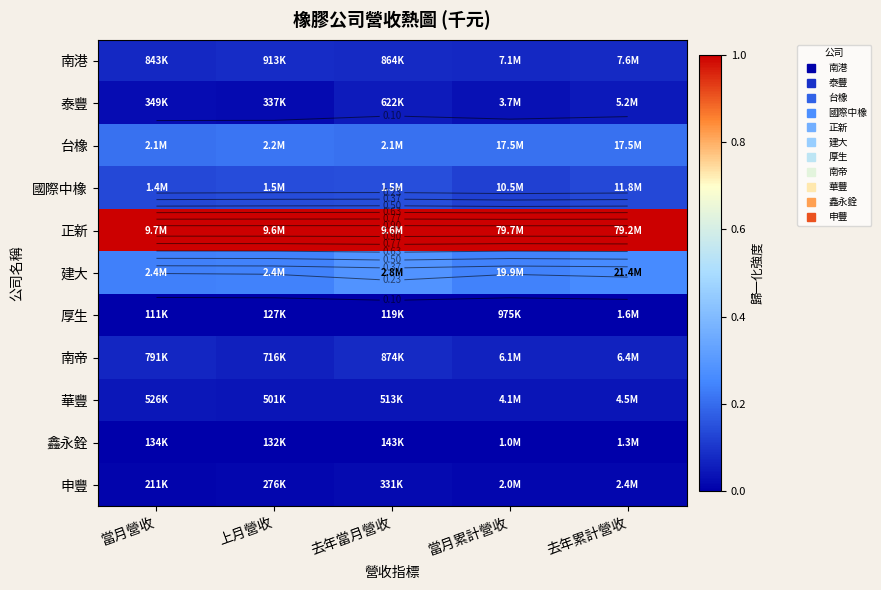

Is it true that 建大 equals 0.2 at 上月營收?

True